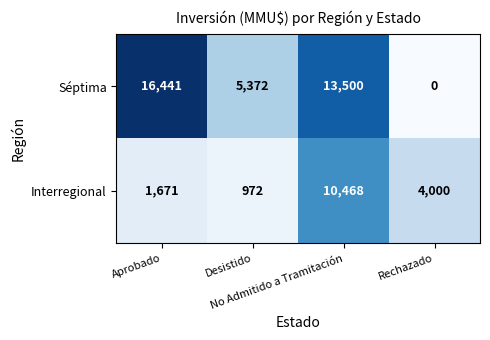

Which series has the largest range (max minus min)?

Séptima